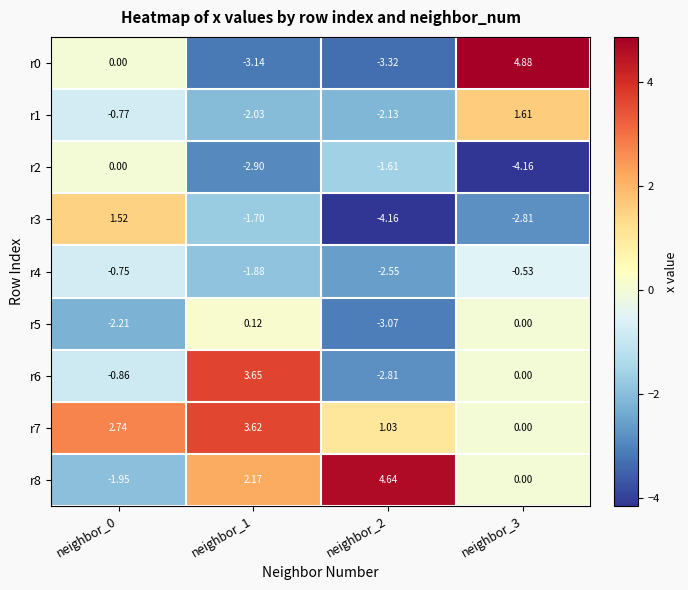

What is the total value across all series at neighbor_3?

-1.0